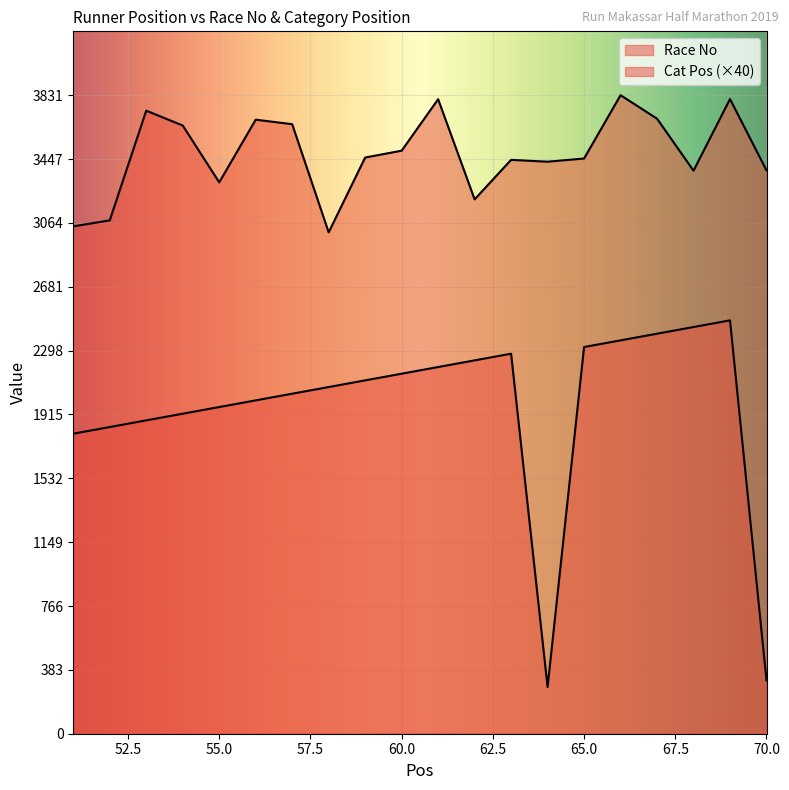

True or false: Cat Pos and Race No intersect in this chart.

False